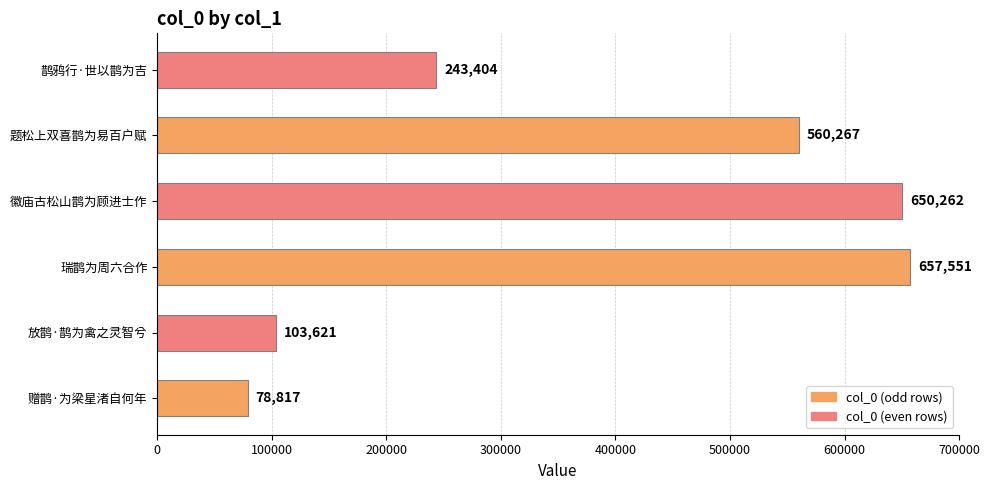

Reading top to bottom, what are all the values shown in this chart?

鹊鸦行·世以鹊为吉=243404	题松上双喜鹊为易百户赋=560267	徽庙古松山鹊为顾进士作=650262	瑞鹊为周六合作=657551	放鹊·鹊为禽之灵智兮=103621	赠鹊·为梁星渚自何年=78817